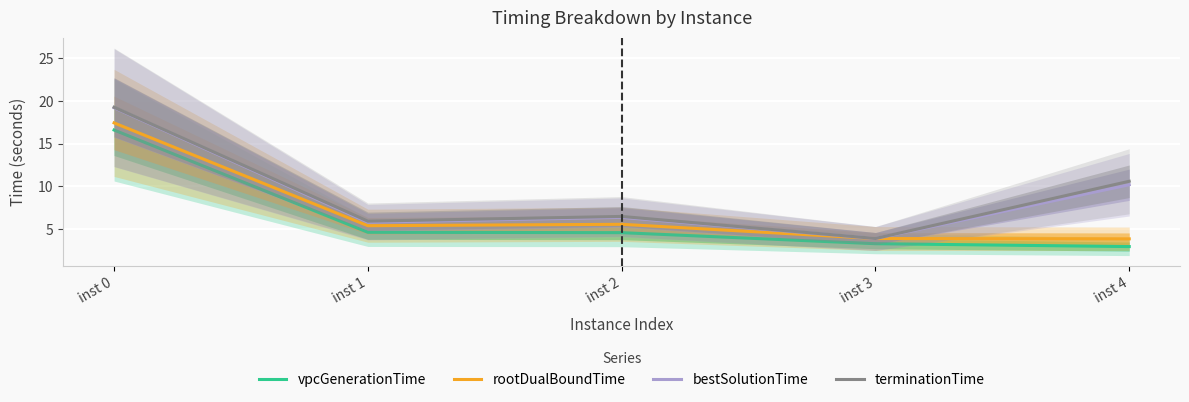

Which series has the largest total across all categories?

terminationTime